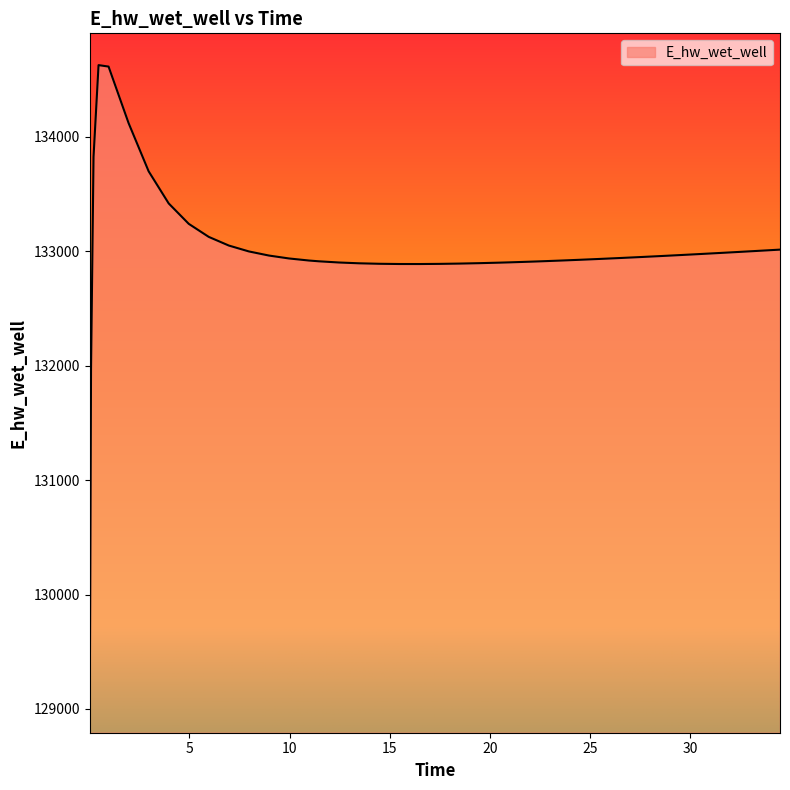

What is the greatest value displayed?

134628.0